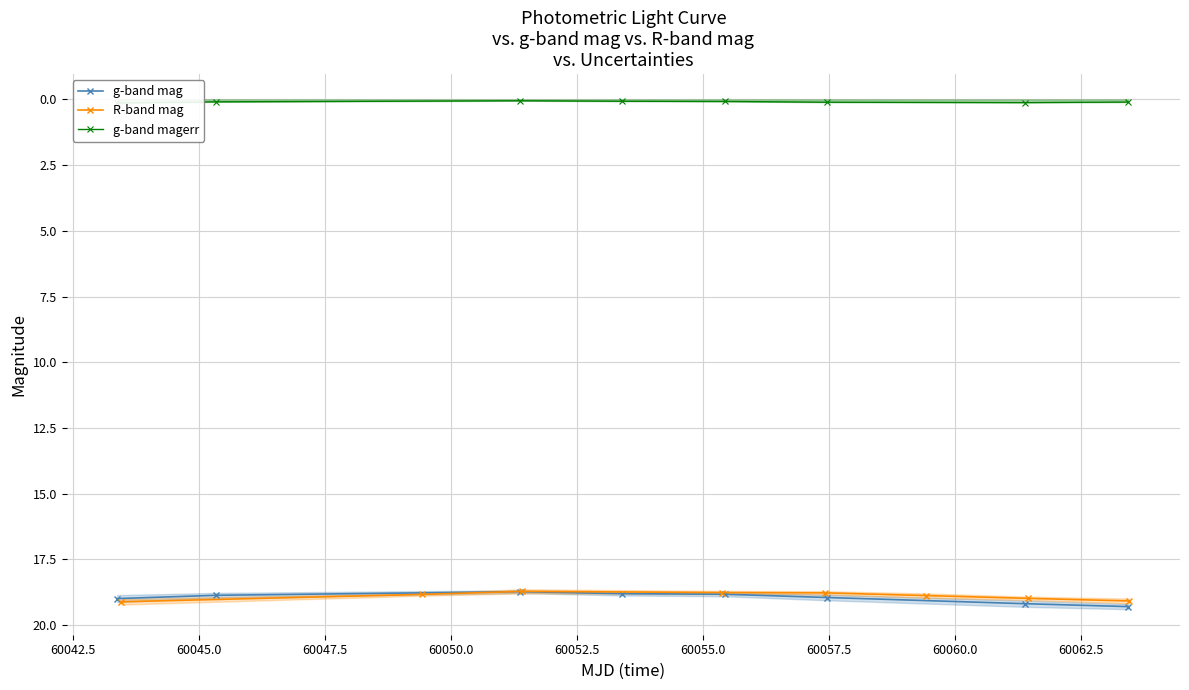

What is the lowest value of the g-band mag series?

18.7